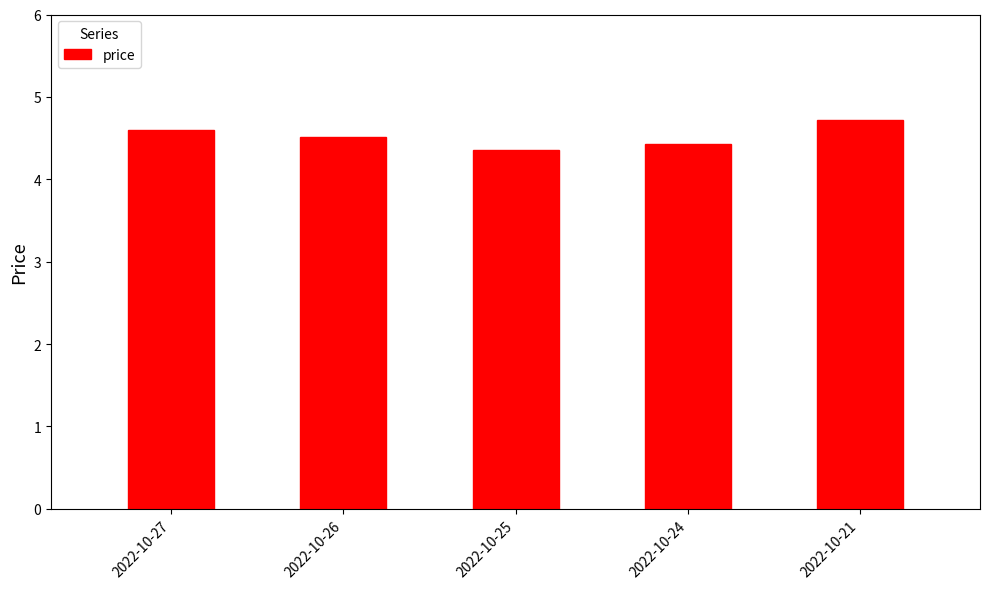

What is the average value?

4.5